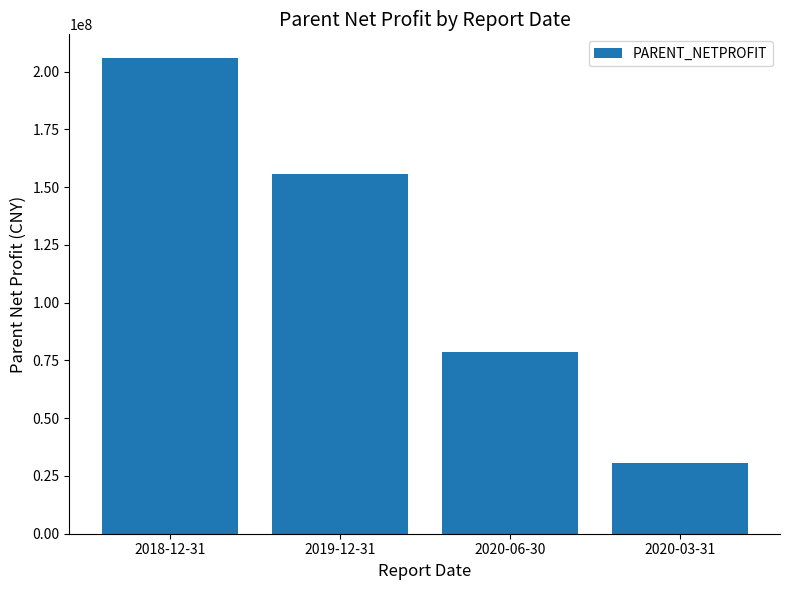

Reading left to right, list all the values displayed in this chart.

2018-12-31=205825329.4	2019-12-31=155855648.4	2020-06-30=78581313.2	2020-03-31=30791933.5